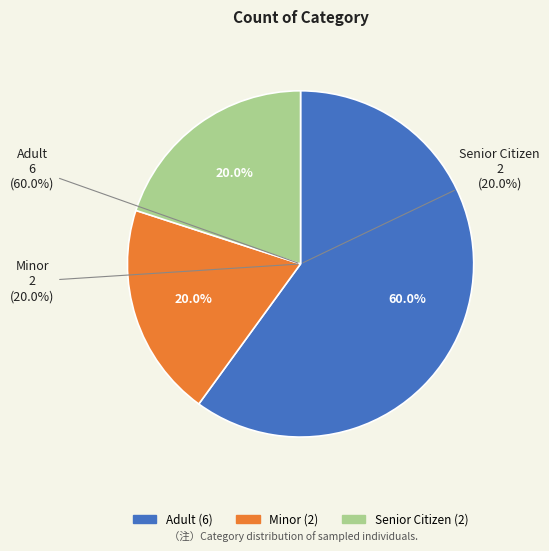

True or false: Minor accounts for 13% of the total.

False